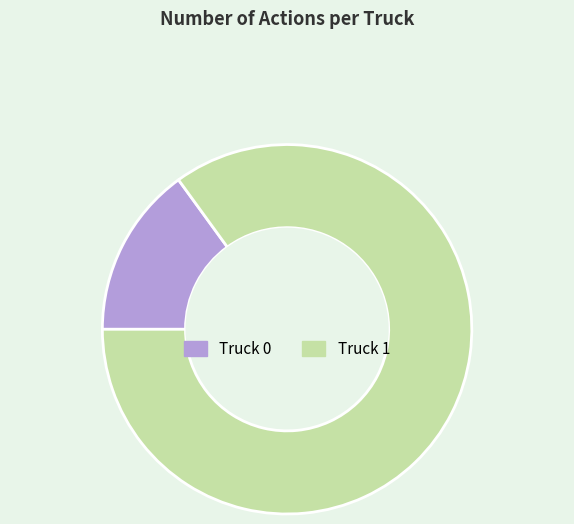

True or false: Truck 1 accounts for 85% of the total.

True